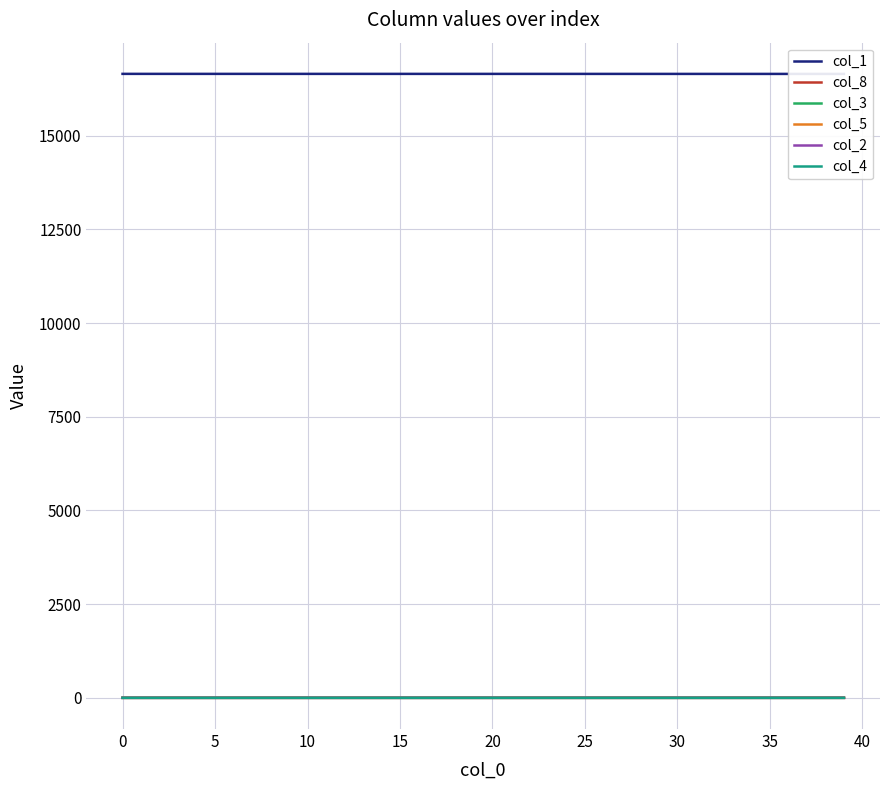

The col_8 series shows 0.7 at 25. True or false?

False